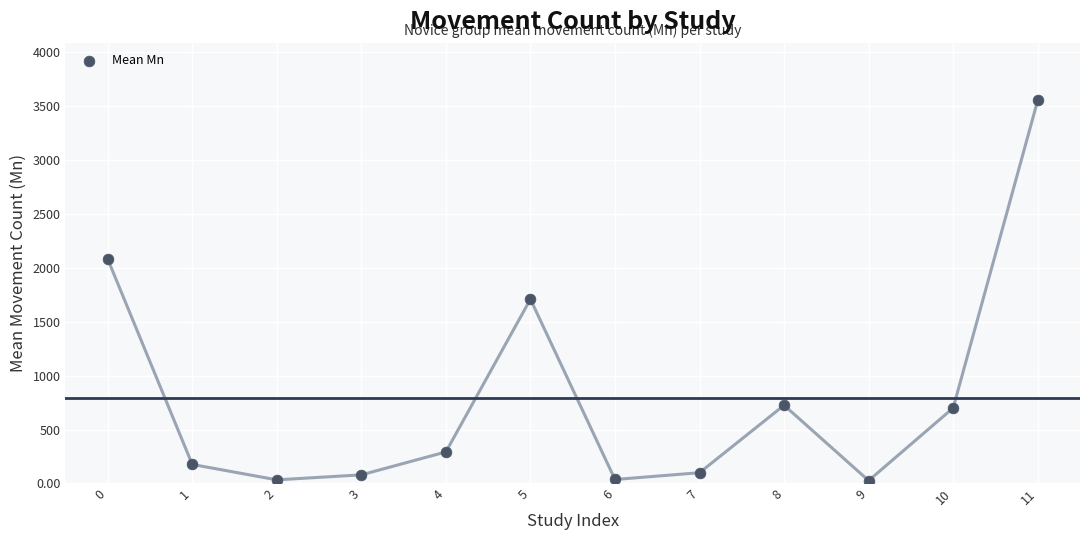

What is the range of Y values (max minus min)?

3523.2